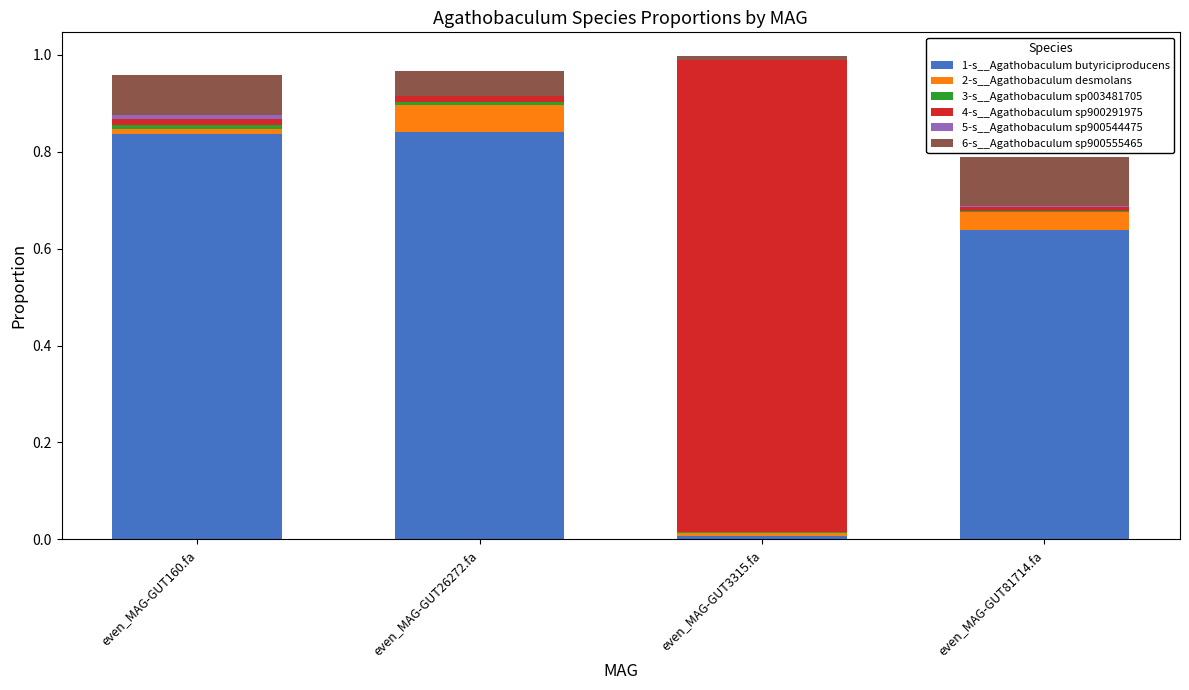

Does the chart contain stacked bars?

Yes